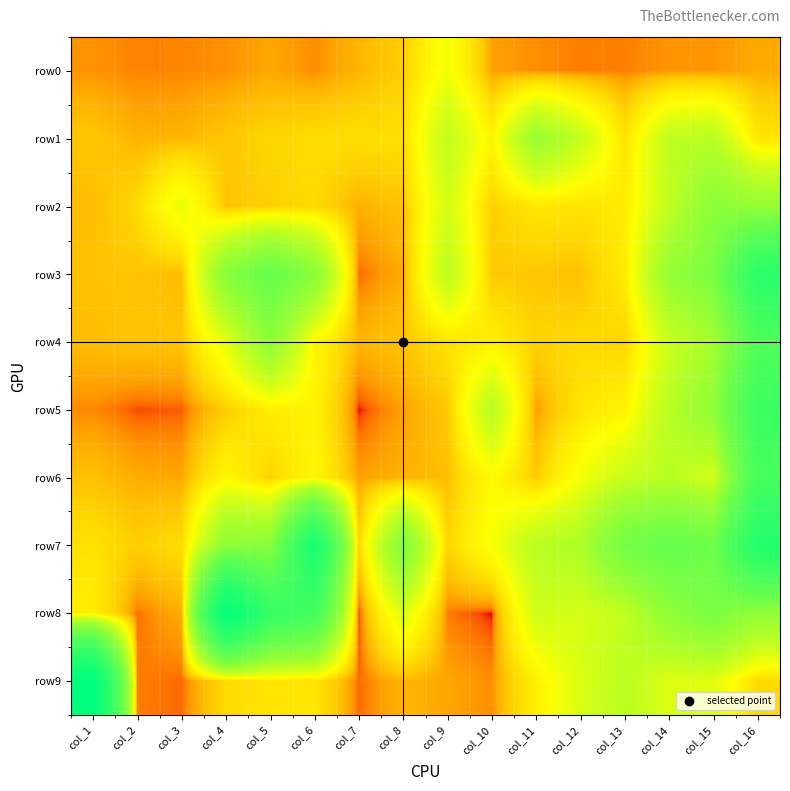

Reading right to left, what are all the values shown in this chart?

row0: col_16=32	col_15=21	col_14=21	col_13=13	col_12=13	col_11=18	col_10=26	col_9=196	col_8=66	col_7=40	col_6=18	col_5=30	col_4=19	col_3=15	col_2=14	col_1=20
row1: col_16=106	col_15=359	col_14=334	col_13=103	col_12=315	col_11=493	col_10=143	col_9=327	col_8=94	col_7=90	col_6=87	col_5=76	col_4=57	col_3=39	col_2=38	col_1=57
row2: col_16=513	col_15=567	col_14=326	col_13=120	col_12=101	col_11=106	col_10=68	col_9=272	col_8=52	col_7=36	col_6=82	col_5=70	col_4=54	col_3=220	col_2=82	col_1=46
row3: col_16=1509	col_15=673	col_14=507	col_13=119	col_12=50	col_11=56	col_10=60	col_9=344	col_8=33	col_7=8	col_6=567	col_5=827	col_4=584	col_3=44	col_2=55	col_1=52
row4: col_16=1034	col_15=431	col_14=293	col_13=74	col_12=84	col_11=72	col_10=128	col_9=98	col_8=54	col_7=41	col_6=148	col_5=551	col_4=230	col_3=54	col_2=54	col_1=46
row5: col_16=1267	col_15=550	col_14=356	col_13=140	col_12=103	col_11=25	col_10=356	col_9=58	col_8=26	col_7=0	col_6=137	col_5=124	col_4=62	col_3=6	col_2=4	col_1=16
row6: col_16=1119	col_15=266	col_14=353	col_13=302	col_12=195	col_11=62	col_10=160	col_9=48	col_8=38	col_7=26	col_6=151	col_5=72	col_4=149	col_3=30	col_2=33	col_1=50
row7: col_16=1617	col_15=770	col_14=832	col_13=727	col_12=406	col_11=354	col_10=188	col_9=75	col_8=623	col_7=73	col_6=1807	col_5=568	col_4=546	col_3=88	col_2=67	col_1=97
row8: col_16=523	col_15=670	col_14=549	col_13=321	col_12=266	col_11=285	col_10=0	col_9=12	col_8=253	col_7=0	col_6=1171	col_5=1347	col_4=2235	col_3=33	col_2=10	col_1=127
row9: col_16=81	col_15=239	col_14=246	col_13=348	col_12=259	col_11=129	col_10=18	col_9=29	col_8=40	col_7=8	col_6=107	col_5=104	col_4=83	col_3=8	col_2=13	col_1=2323